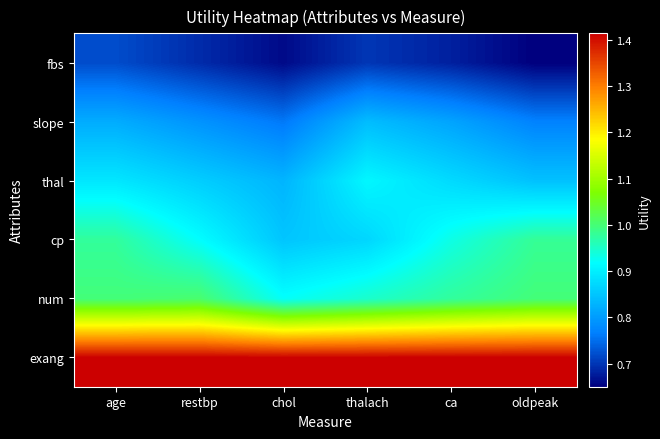

Reading left to right, what are all the values shown in this chart?

exang: age=1.4	restbp=1.4	chol=1.4	thalach=1.4	ca=1.4	oldpeak=1.4
num: age=1.0	restbp=1.0	chol=0.9	thalach=0.9	ca=1.0	oldpeak=1.0
cp: age=1.0	restbp=0.9	chol=0.8	thalach=0.9	ca=0.9	oldpeak=1.0
thal: age=0.9	restbp=0.9	chol=0.8	thalach=0.9	ca=0.9	oldpeak=0.8
slope: age=0.8	restbp=0.8	chol=0.8	thalach=0.8	ca=0.8	oldpeak=0.8
fbs: age=0.7	restbp=0.7	chol=0.7	thalach=0.7	ca=0.7	oldpeak=0.7